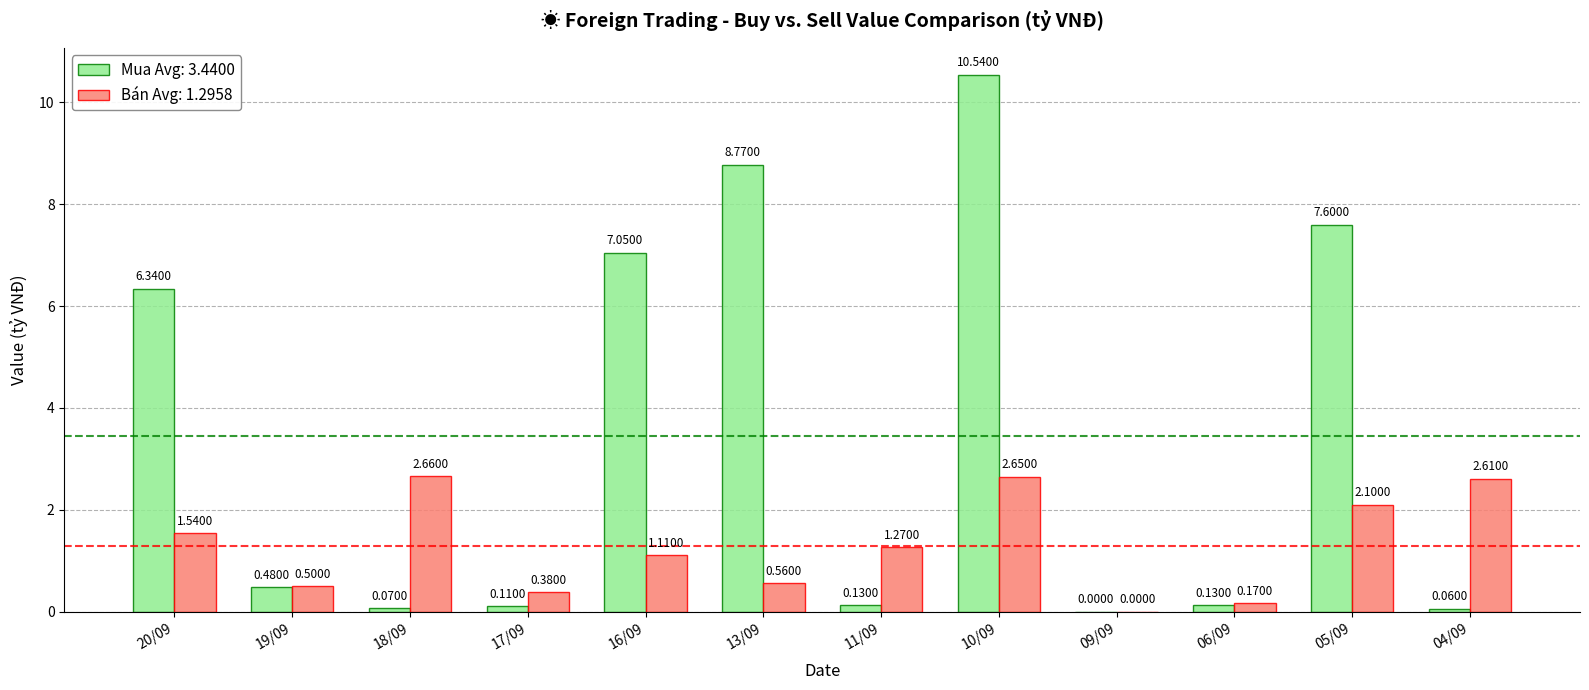

What is the sum of all Bán Avg: 1.2958 values?

15.6